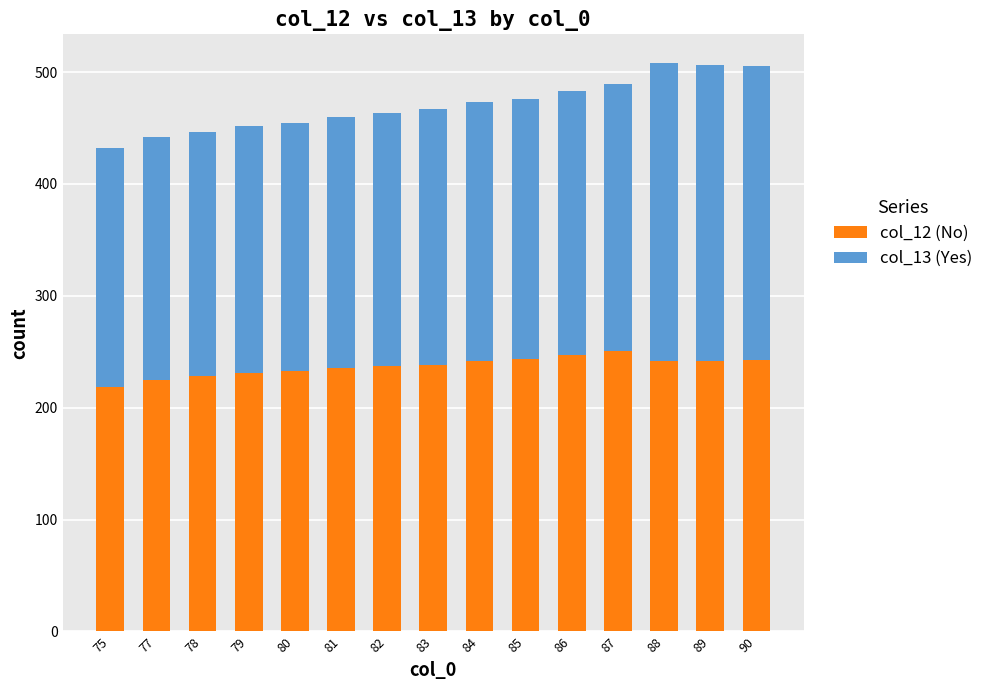

What is the difference between the second highest and minimum values in the col_12 (No) series?

28.5